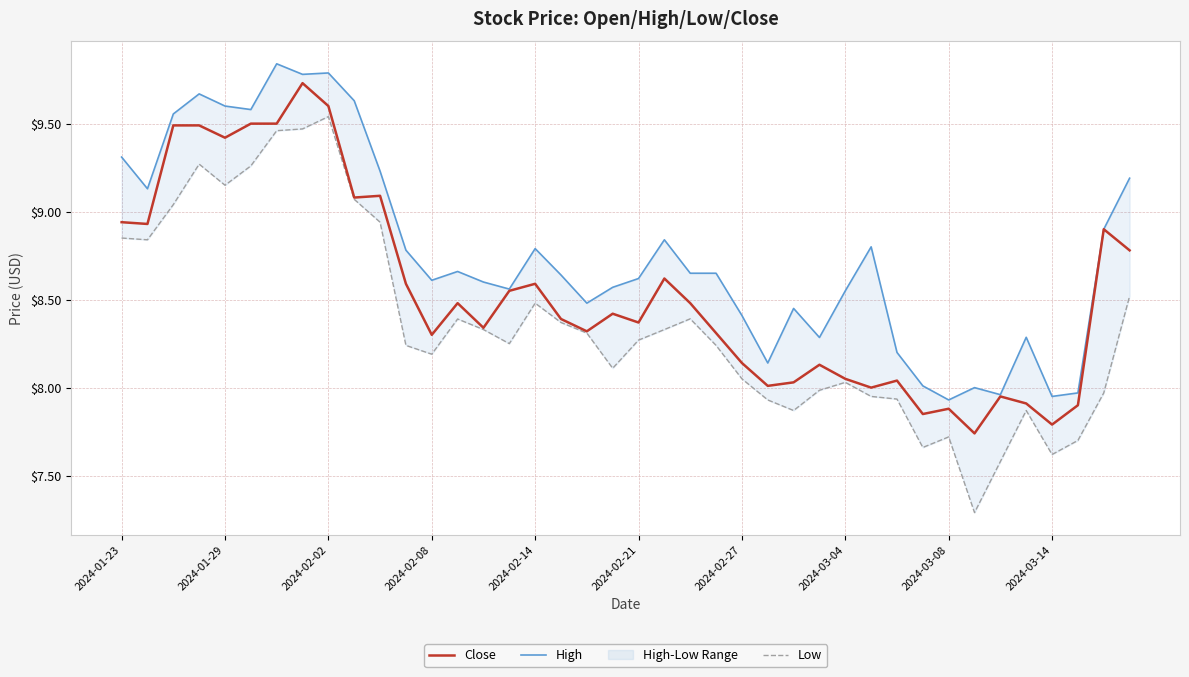

The value of High at 17 is 11.2. True or false?

False